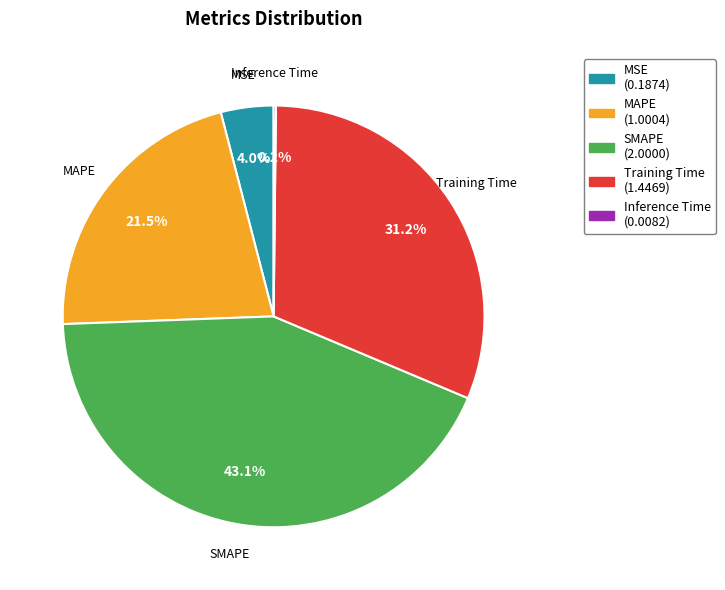

Is MSE the majority of the pie?

No